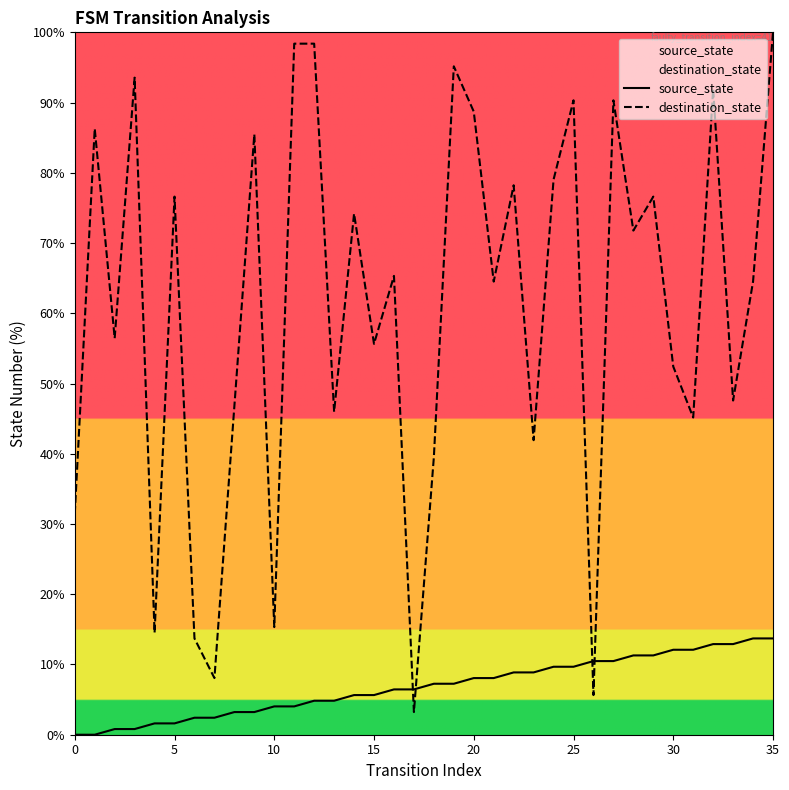

Reading left to right, what are all the values shown in this chart?

source_state: 0.0	0.0	0.8	0.8	1.6	1.6	2.4	2.4	3.2	3.2	4.0	4.0	4.8	4.8	5.6	5.6	6.5	6.5	7.3	7.3	8.1	8.1	8.9	8.9	9.7	9.7	10.5	10.5	11.3	11.3	12.1	12.1	12.9	12.9	13.7	13.7
destination_state: 31.5	86.3	56.5	93.5	14.5	76.6	13.7	8.1	46.8	85.5	15.3	98.4	98.4	46.0	74.2	55.6	65.3	3.2	39.5	95.2	88.7	64.5	78.2	41.9	79.0	90.3	5.6	90.3	71.8	76.6	52.4	45.2	91.9	47.6	64.5	100.0